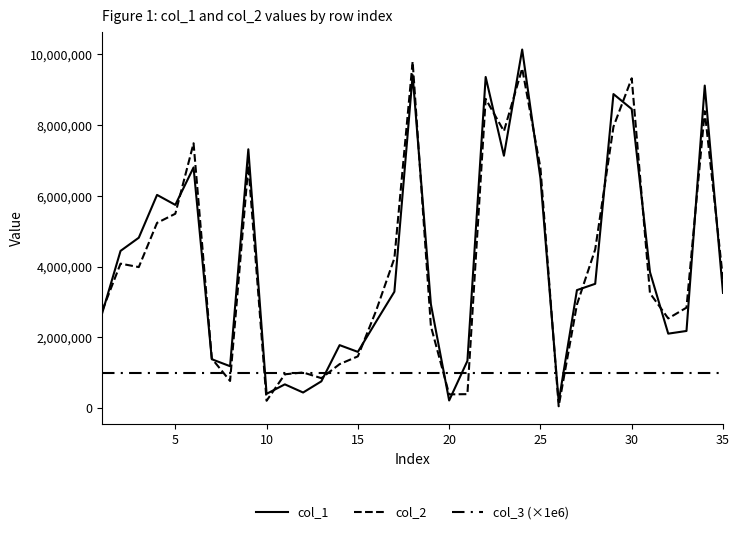

How many lines are shown in the chart?

3